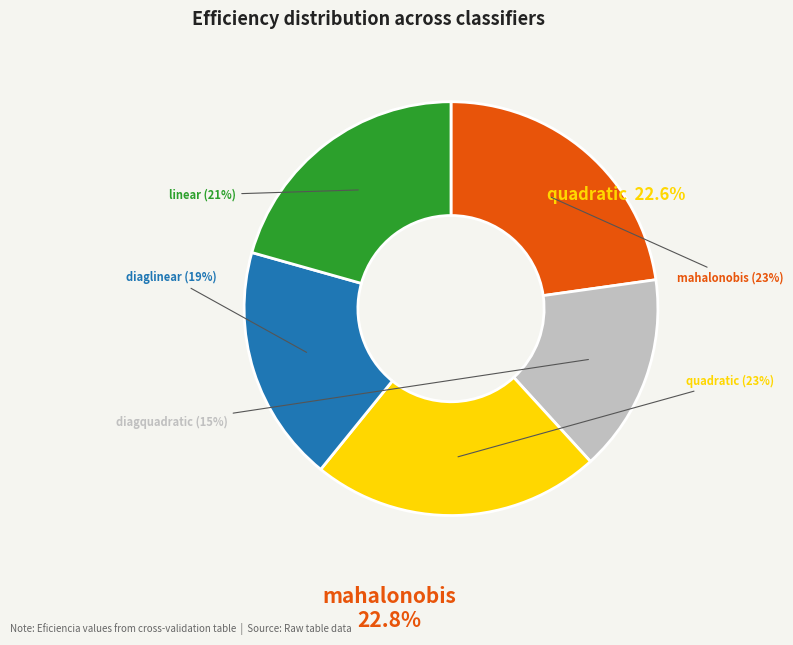

True or false: mahalonobis accounts for 8% of the total.

False